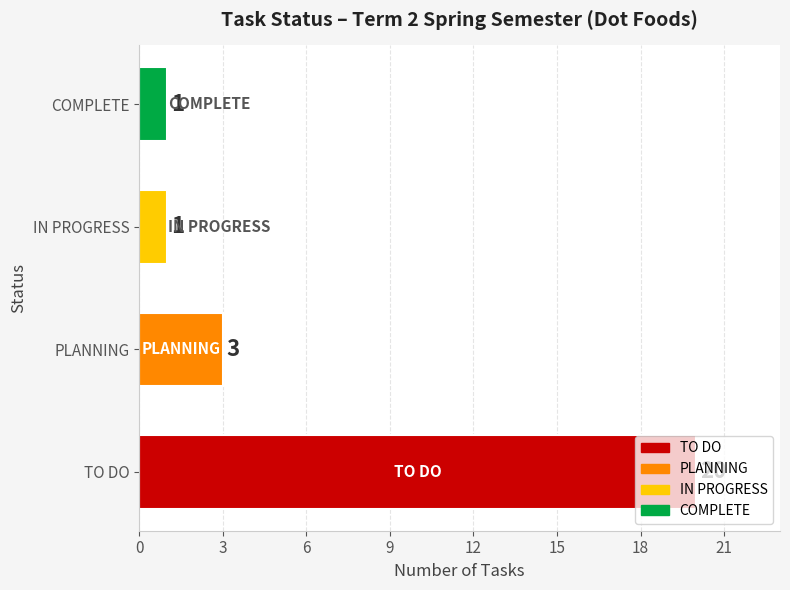

What is the approximate value at TO DO, to the nearest 10?

20